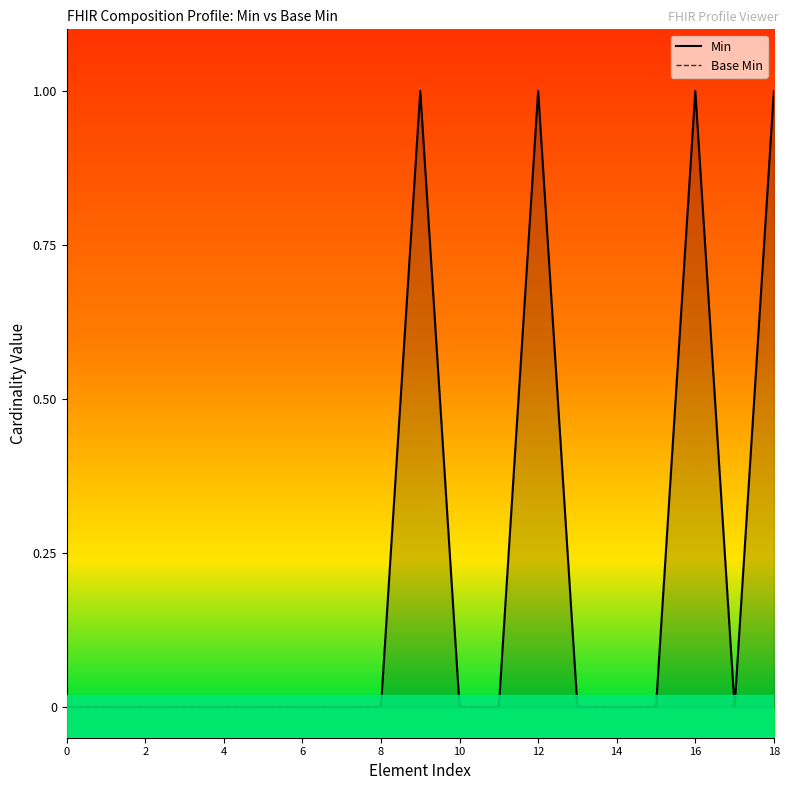

Between Composition.category.coding and Composition.implicitRules, which is larger?

Composition.category.coding